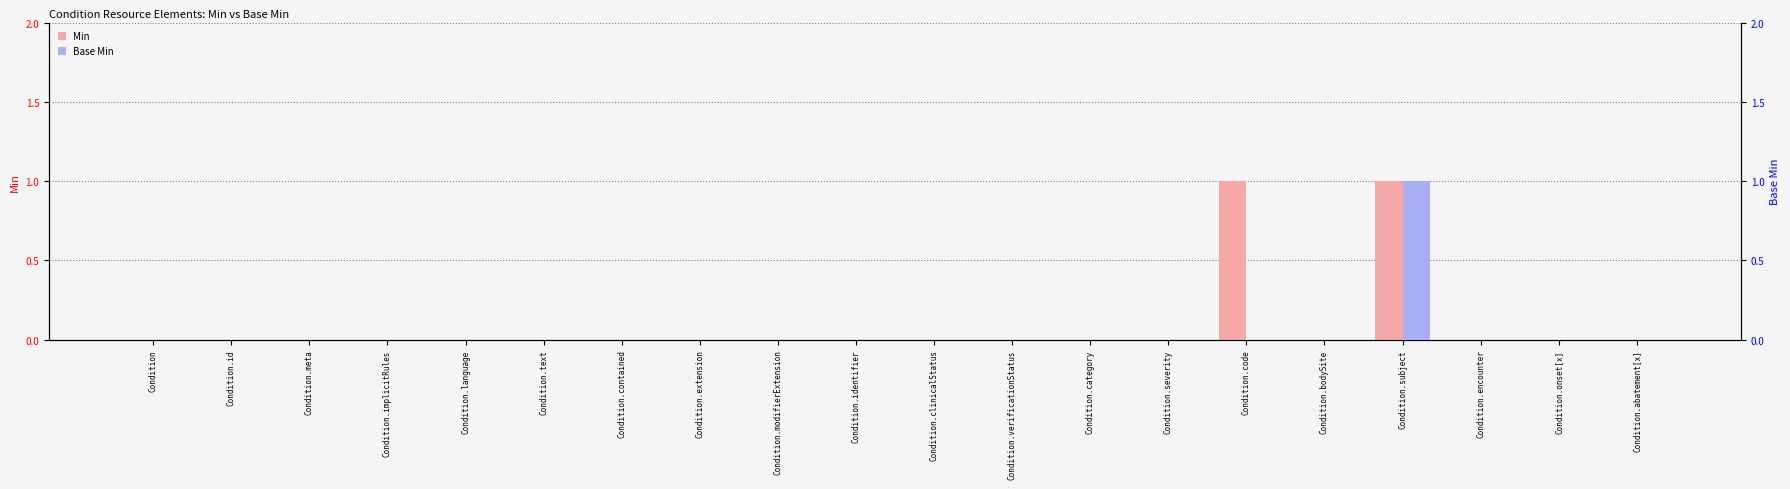

List the labels in order of Min value, largest first.

Condition.code, Condition.subject, Condition, Condition.id, Condition.meta, Condition.implicitRules, Condition.language, Condition.text, Condition.contained, Condition.extension, Condition.modifierExtension, Condition.identifier, Condition.clinicalStatus, Condition.verificationStatus, Condition.category, Condition.severity, Condition.bodySite, Condition.encounter, Condition.onset[x], Condition.abatement[x]